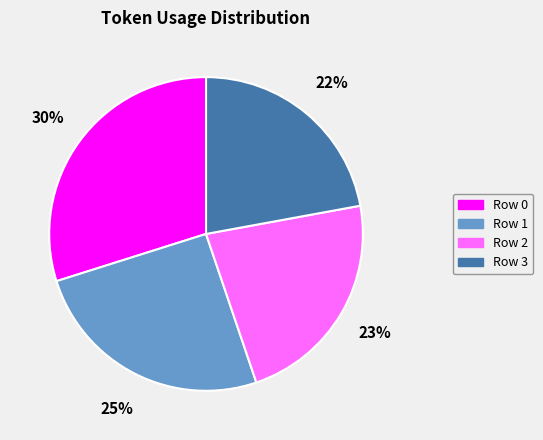

Count the number of slices in the pie.

4